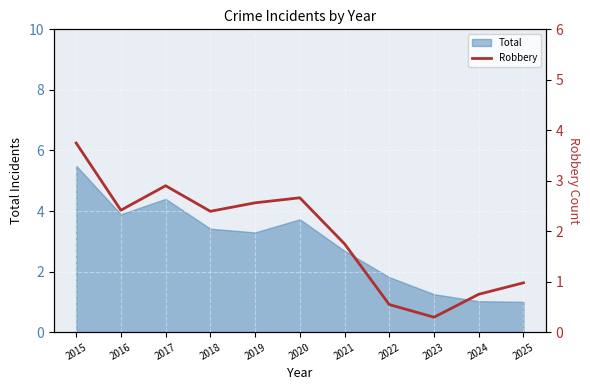

What is the ratio of the value at 2024 to the value at 2015?

0.2